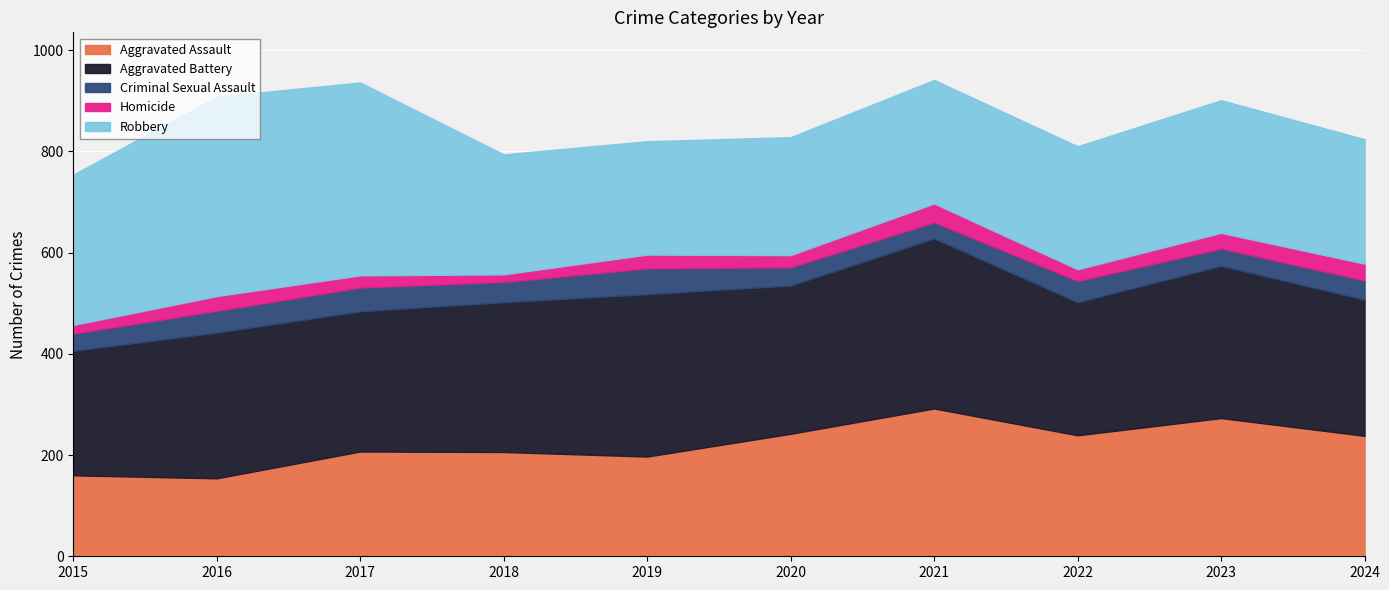

Which series has the largest range (max minus min)?

Robbery